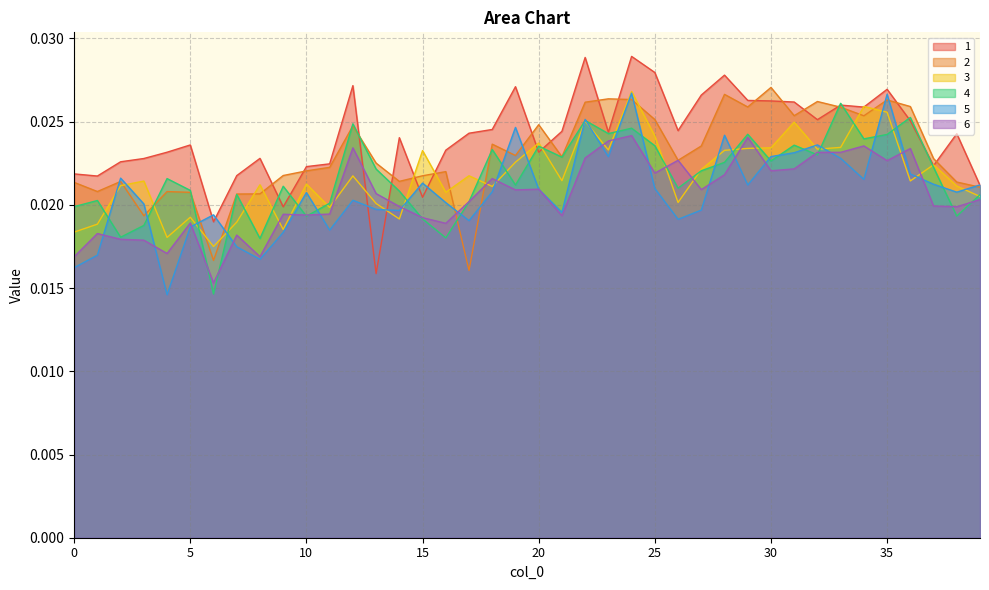

At how many categories does at least one series exceed 0?

40